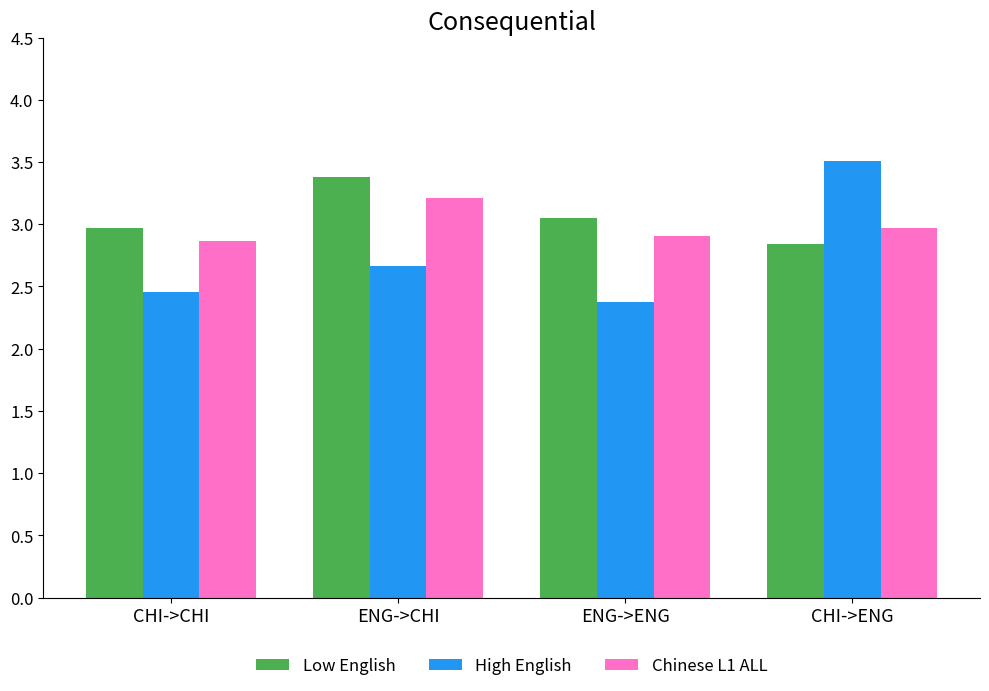

The value of High English at ENG->CHI is 3.6. True or false?

False